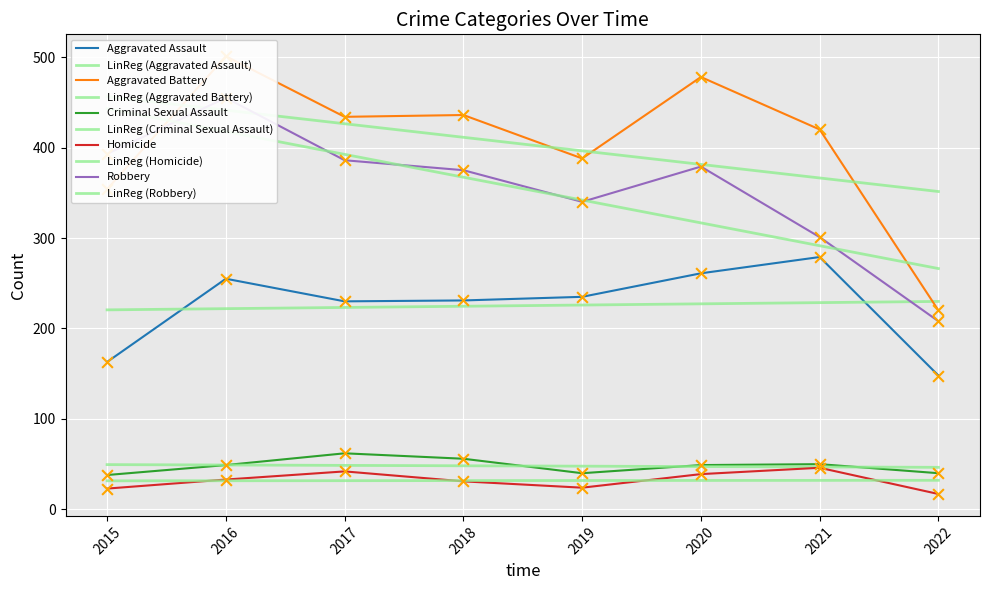

Is the value of Robbery at 2017 greater than the value of Homicide at 2021?

Yes